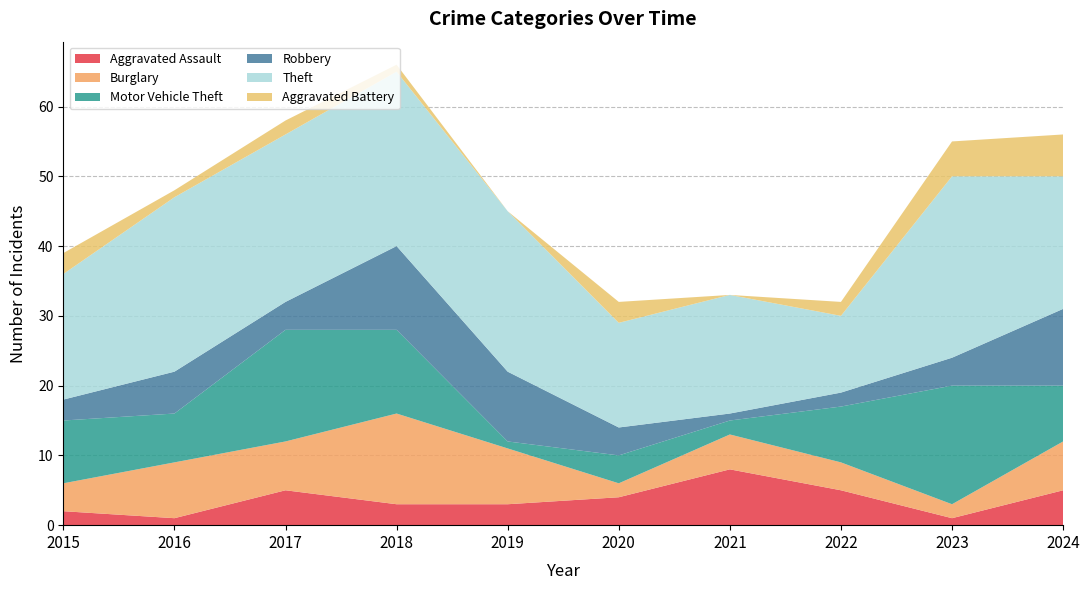

Reading left to right, what are all the values shown in this chart?

Aggravated Assault: 2015=2	2016=1	2017=5	2018=3	2019=3	2020=4	2021=8	2022=5	2023=1	2024=5
Burglary: 2015=4	2016=8	2017=7	2018=13	2019=8	2020=2	2021=5	2022=4	2023=2	2024=7
Motor Vehicle Theft: 2015=9	2016=7	2017=16	2018=12	2019=1	2020=4	2021=2	2022=8	2023=17	2024=8
Robbery: 2015=3	2016=6	2017=4	2018=12	2019=10	2020=4	2021=1	2022=2	2023=4	2024=11
Theft: 2015=18	2016=25	2017=24	2018=25	2019=23	2020=15	2021=17	2022=11	2023=26	2024=19
Aggravated Battery: 2015=3	2016=1	2017=2	2018=1	2019=0	2020=3	2021=0	2022=2	2023=5	2024=6